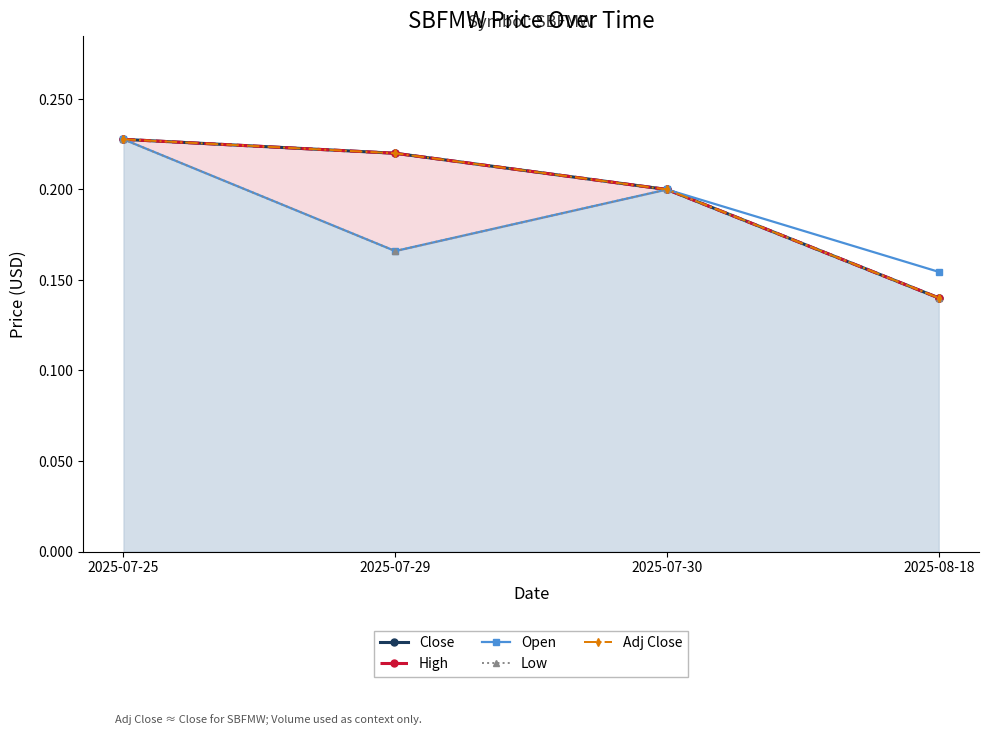

Reading right to left, transcribe all the data shown in this chart.

Close: 2025-08-18=0.1	2025-07-30=0.2	2025-07-29=0.2	2025-07-25=0.2
High: 2025-08-18=0.1	2025-07-30=0.2	2025-07-29=0.2	2025-07-25=0.2
Open: 2025-08-18=0.2	2025-07-30=0.2	2025-07-29=0.2	2025-07-25=0.2
Low: 2025-08-18=0.1	2025-07-30=0.2	2025-07-29=0.2	2025-07-25=0.2
Adj Close: 2025-08-18=0.1	2025-07-30=0.2	2025-07-29=0.2	2025-07-25=0.2